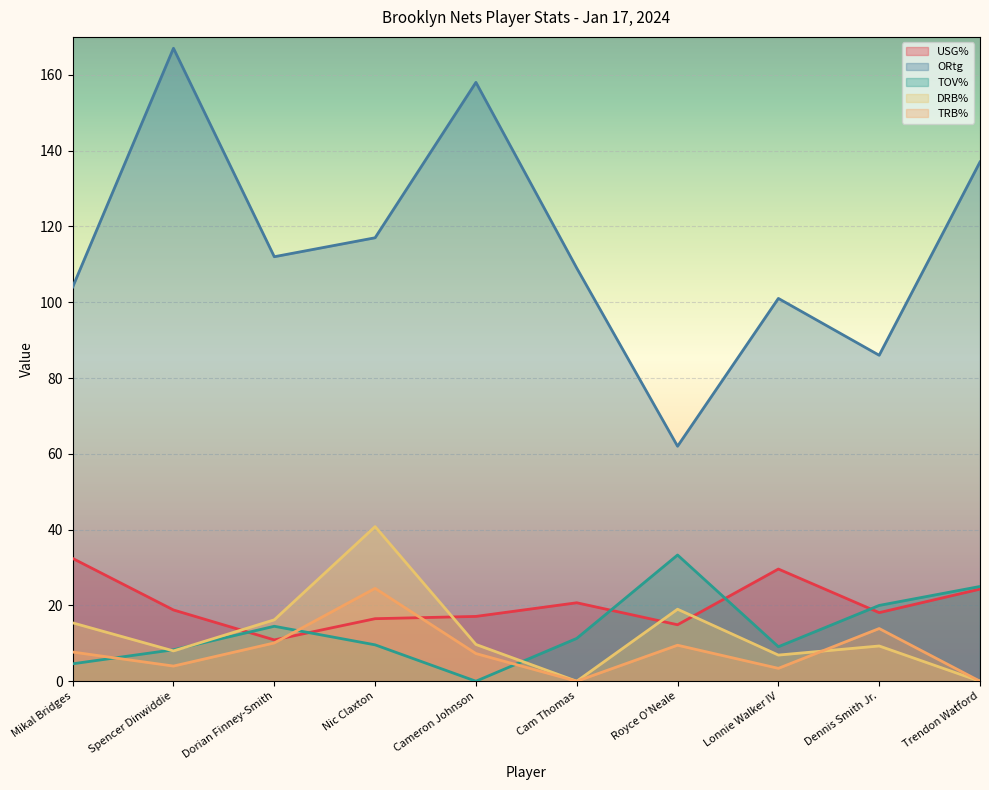

At which category does ORtg reach its first local peak?

Spencer Dinwiddie